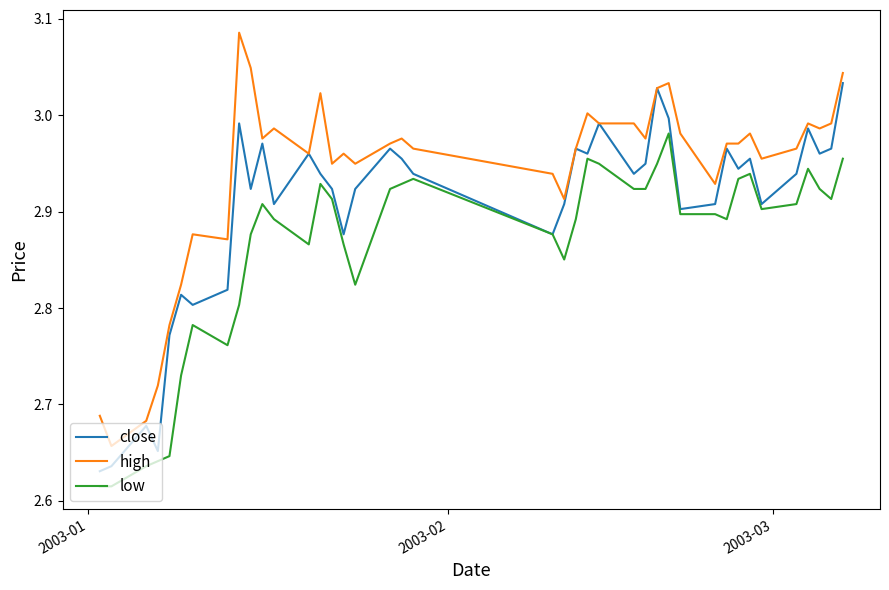

True or false: high and low cross at least once.

False